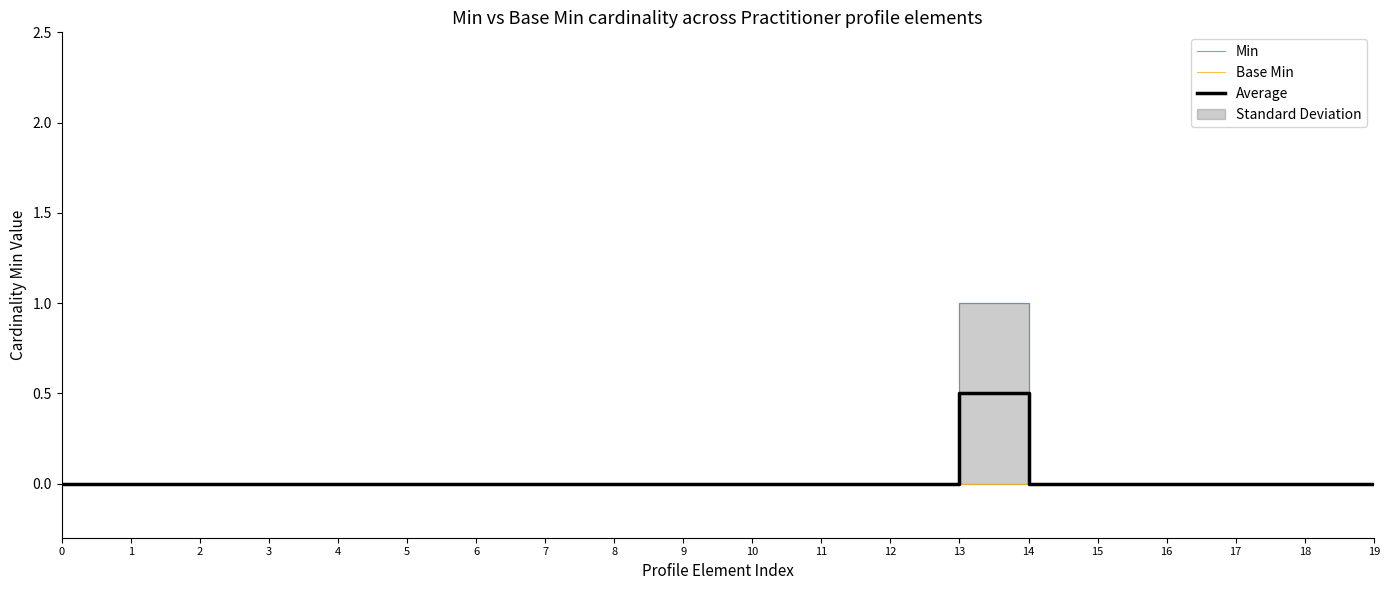

True or false: Base Min has more than 2 interior local peaks.

False